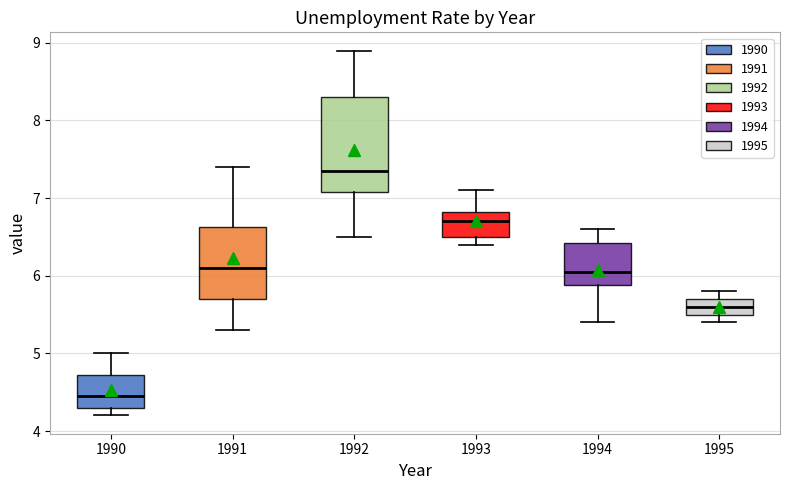

Reading left to right, read every box against the y-axis: the position of its median line, the range the box covers, and the ends of its whiskers. The values are not printed on the chart, so give them approximately, as read against the axis.

1990: median 4.5, box 4.3 to 4.7, whiskers 4.2 to 5.0
1991: median 6.1, box 5.7 to 6.6, whiskers 5.3 to 7.4
1992: median 7.4, box 7.1 to 8.3, whiskers 6.5 to 8.9
1993: median 6.7, box 6.5 to 6.8, whiskers 6.4 to 7.1
1994: median 6.1, box 5.9 to 6.4, whiskers 5.4 to 6.6
1995: median 5.6, box 5.5 to 5.7, whiskers 5.4 to 5.8